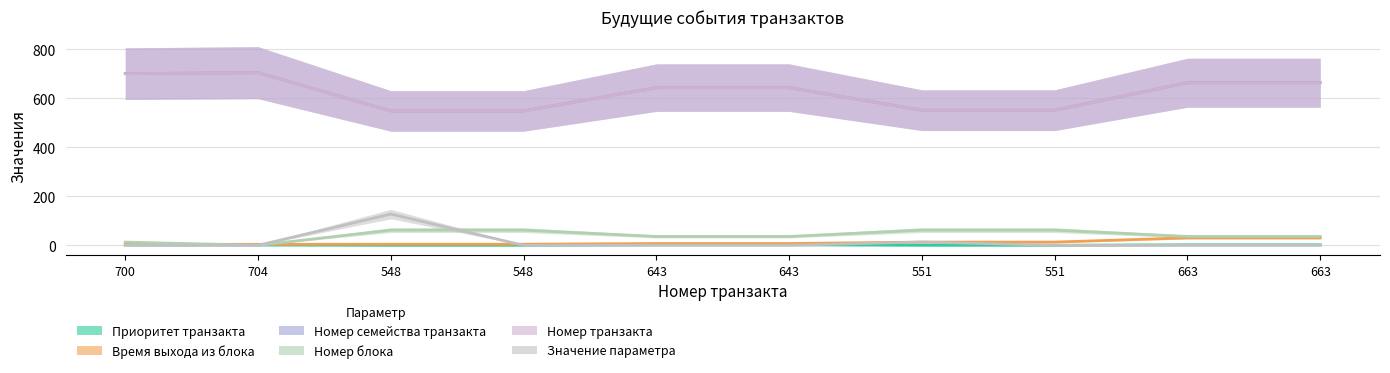

List the series in order of their peak value, highest first.

Номер семейства транзакта, Номер транзакта, Значение параметра, Номер блока, Время выхода из блока, Приоритет транзакта